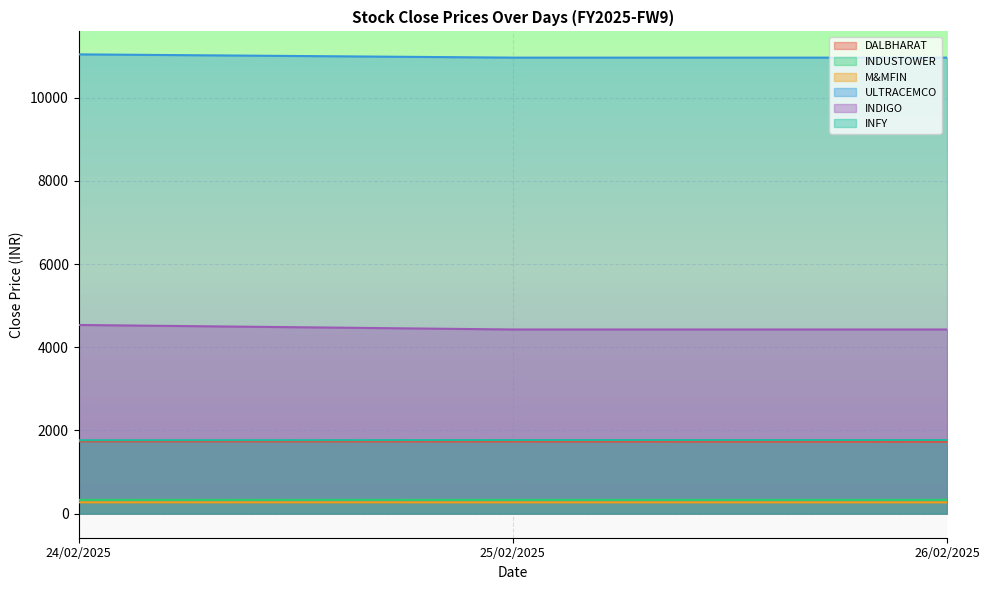

At which label does M&MFIN reach its peak?

24/02/2025